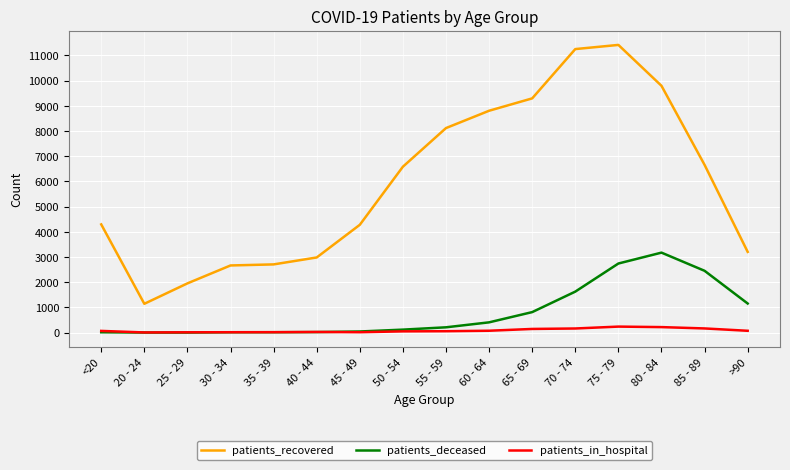

Between 35 - 39 and 75 - 79, which series saw the biggest shift?

patients_recovered